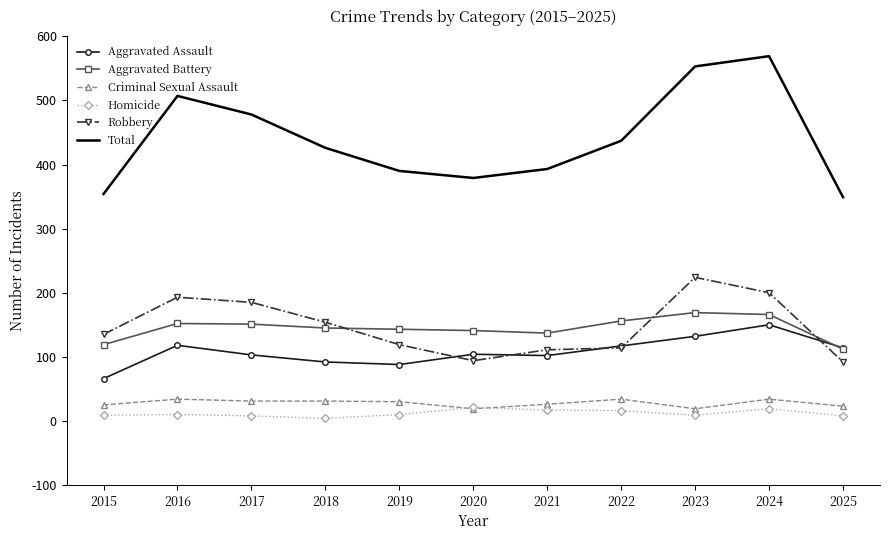

What is the sum of all Total values?

4835